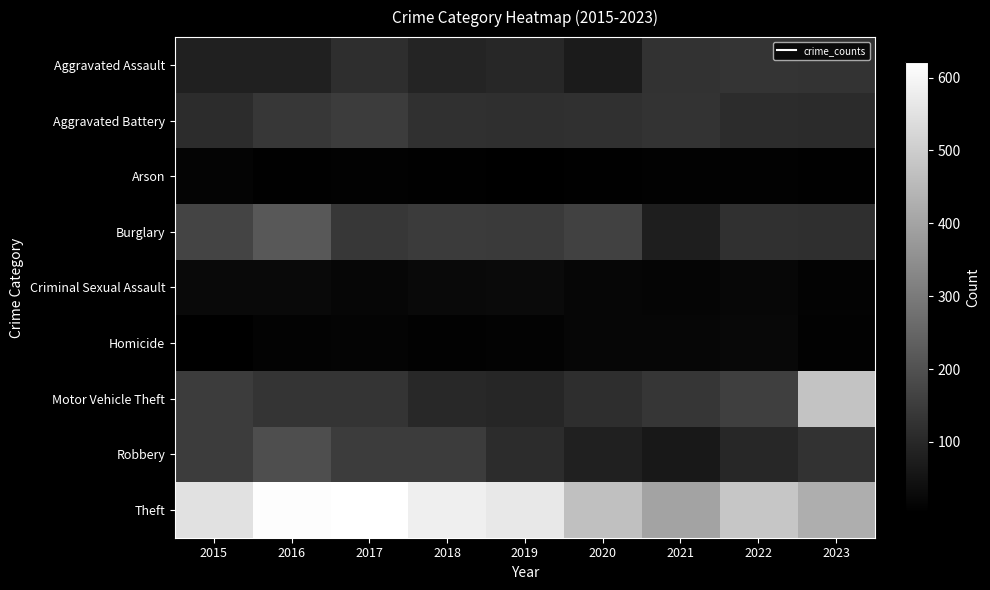

What is the spread (max minus min) of values at 2020?

463